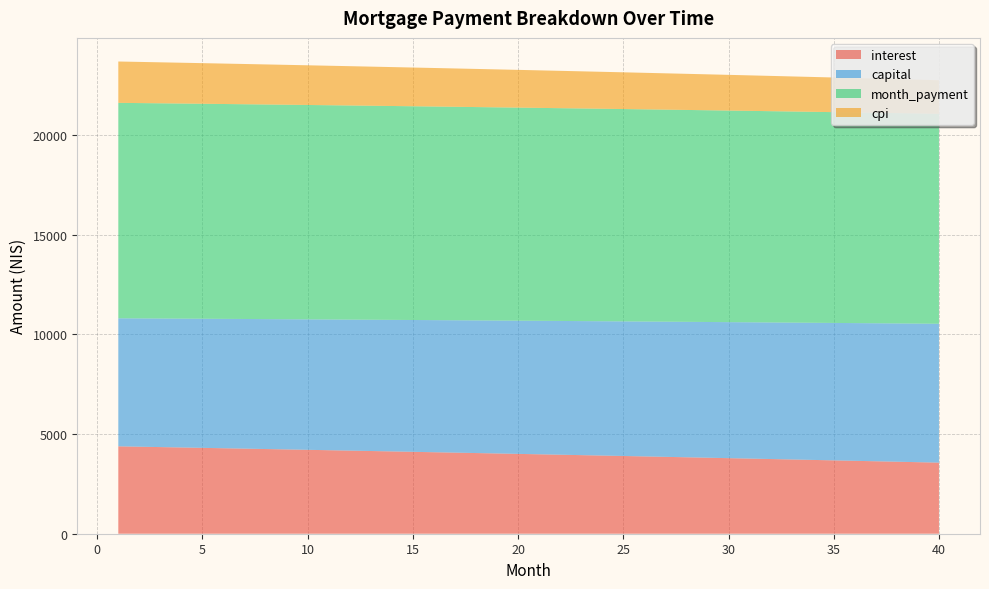

Reading left to right, what are all the values shown in this chart?

interest: 4384.1	4365.1	4346.0	4326.7	4307.4	4288.0	4268.5	4248.8	4229.1	4209.3	4189.4	4169.3	4149.2	4129.0	4108.7	4088.2	4067.7	4047.0	4026.3	4005.4	3984.5	3963.4	3942.3	3921.0	3899.6	3878.1	3856.6	3834.9	3813.1	3791.2	3769.1	3747.0	3724.8	3702.4	3680.0	3657.4	3634.8	3612.0	3589.1	3566.1
capital: 6423.6	6437.0	6450.4	6463.8	6477.3	6490.8	6504.3	6517.9	6531.5	6545.1	6558.7	6572.4	6586.1	6599.8	6613.5	6627.3	6641.1	6654.9	6668.8	6682.7	6696.6	6710.6	6724.6	6738.6	6752.6	6766.7	6780.8	6794.9	6809.1	6823.2	6837.5	6851.7	6866.0	6880.3	6894.6	6909.0	6923.4	6937.8	6952.2	6966.7
month_payment: 10807.7	10802.1	10796.4	10790.6	10784.7	10778.8	10772.8	10766.7	10760.6	10754.4	10748.1	10741.7	10735.3	10728.8	10722.2	10715.5	10708.8	10702.0	10695.1	10688.1	10681.1	10674.0	10666.8	10659.6	10652.2	10644.8	10637.3	10629.8	10622.1	10614.4	10606.6	10598.7	10590.8	10582.7	10574.6	10566.4	10558.1	10549.8	10541.3	10532.8
cpi: 2074.3	2065.2	2056.1	2046.9	2037.7	2028.4	2019.1	2009.7	2000.3	1990.8	1981.3	1971.7	1962.1	1952.4	1942.7	1933.0	1923.2	1913.3	1903.4	1893.4	1883.4	1873.4	1863.3	1853.1	1842.9	1832.6	1822.3	1812.0	1801.6	1791.1	1780.6	1770.0	1759.4	1748.7	1738.0	1727.2	1716.4	1705.5	1694.6	1683.6